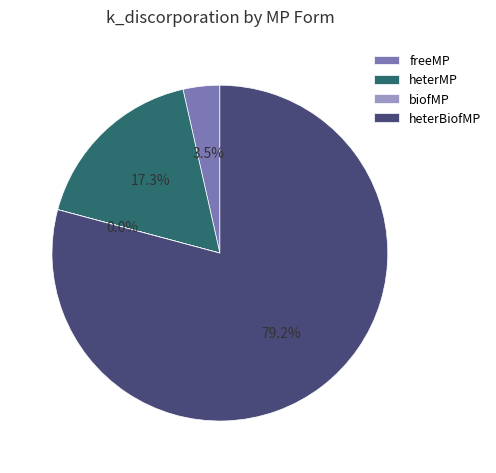

What is the majority slice?

heterBiofMP